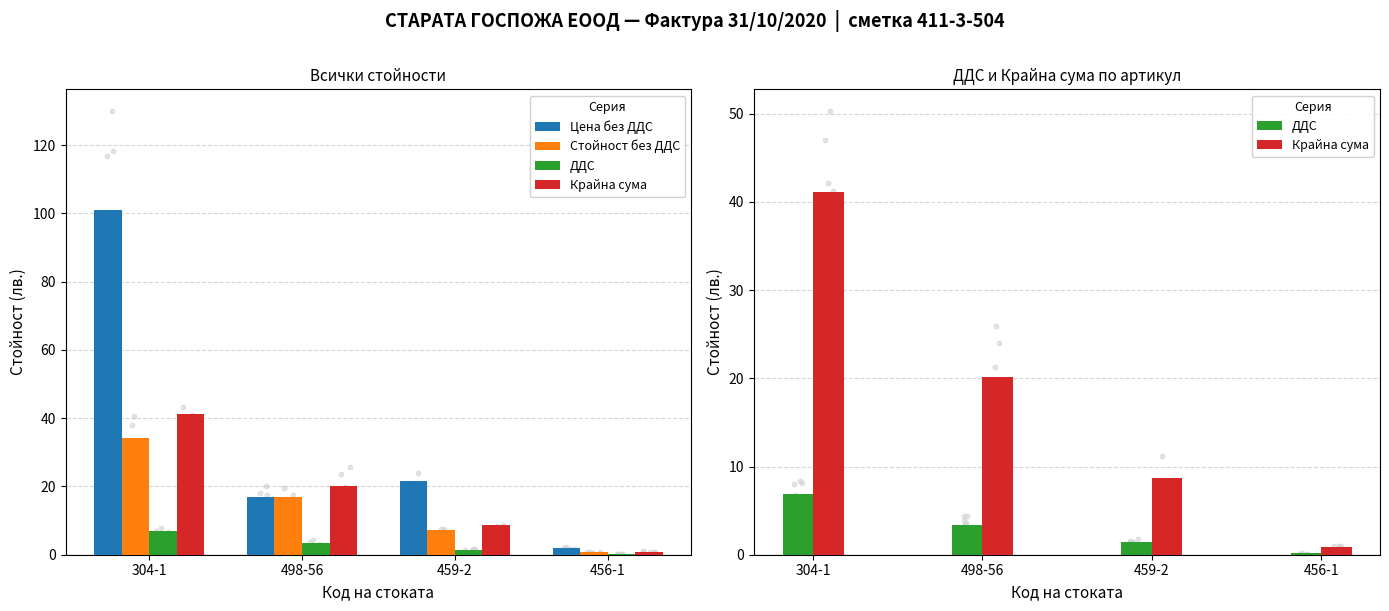

What are all the series names shown in the legend?

Цена без ДДС, Стойност без ДДС, ДДС, Крайна сума